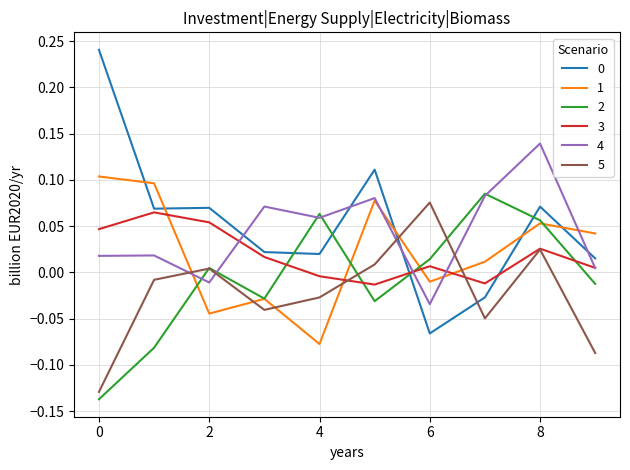

True or false: 0 and 4 cross at least once.

True